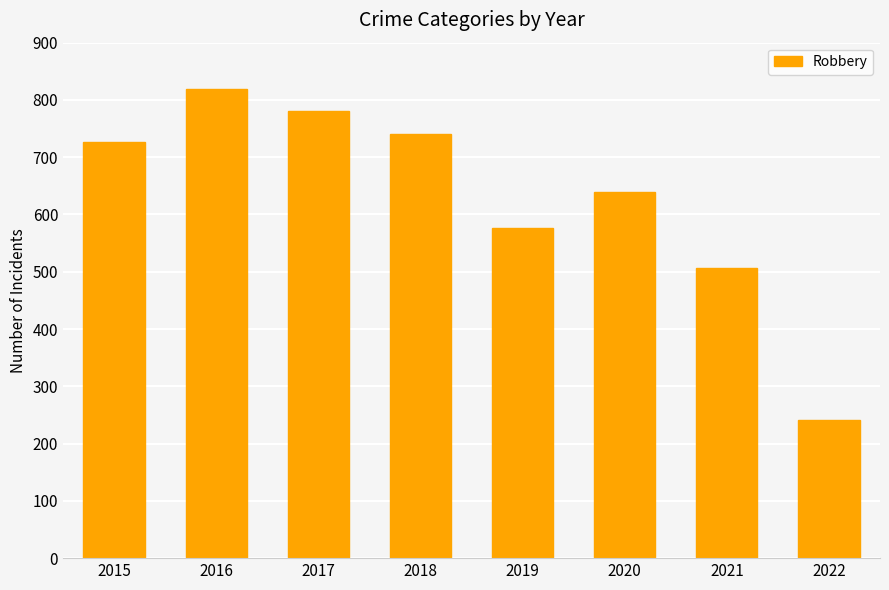

The value at 2022 is 393. True or false?

False